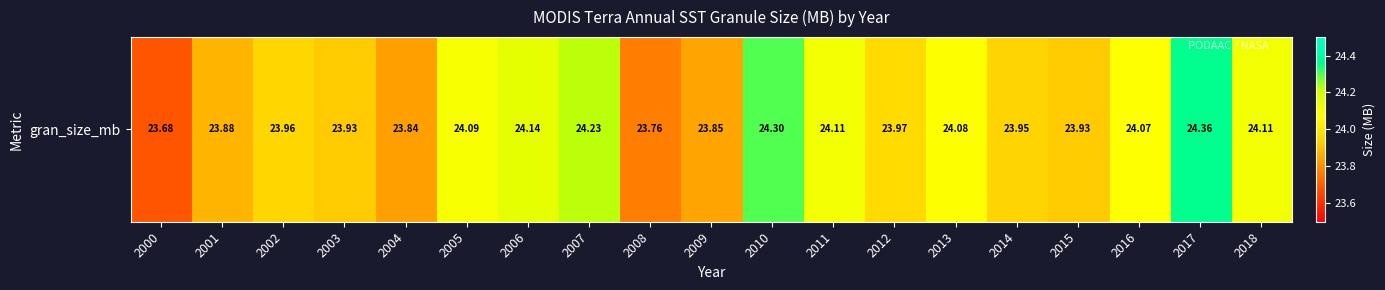

Which has a higher value, 2012 or 2013?

2013